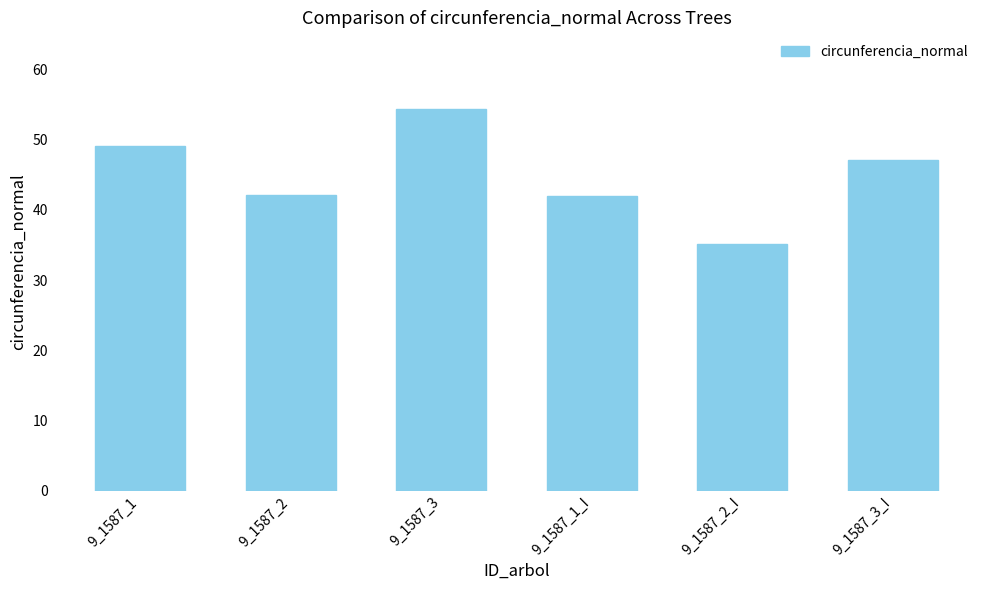

Between 9_1587_3_I and 9_1587_1_I, which is larger?

9_1587_3_I